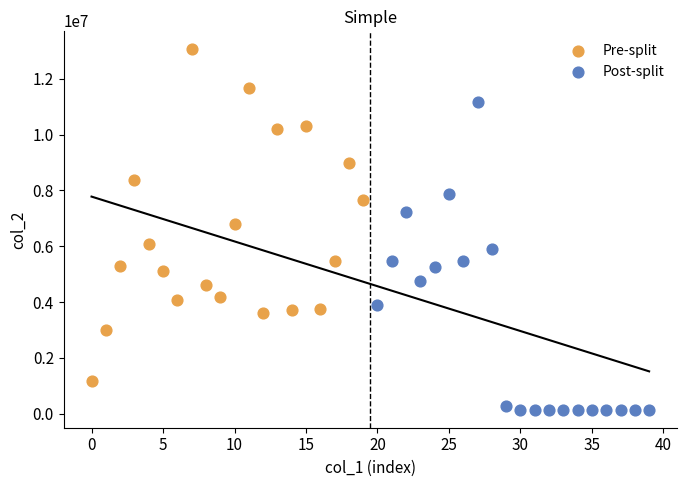

Which series contains the highest Y value?

Pre-split